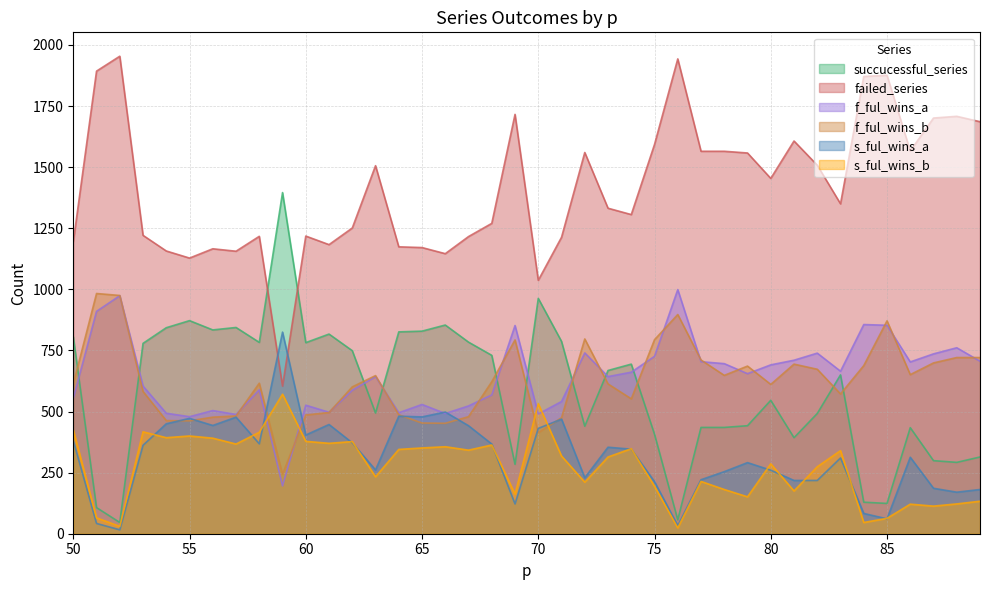

At which category is the sum across all series the highest?

51